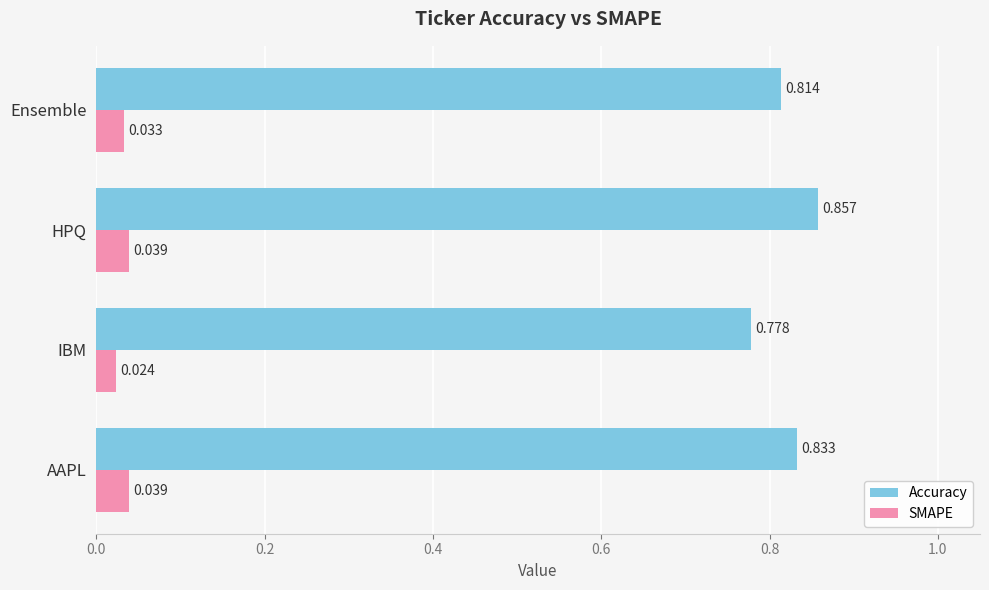

List the labels in order of Accuracy value, smallest first.

IBM, Ensemble, AAPL, HPQ